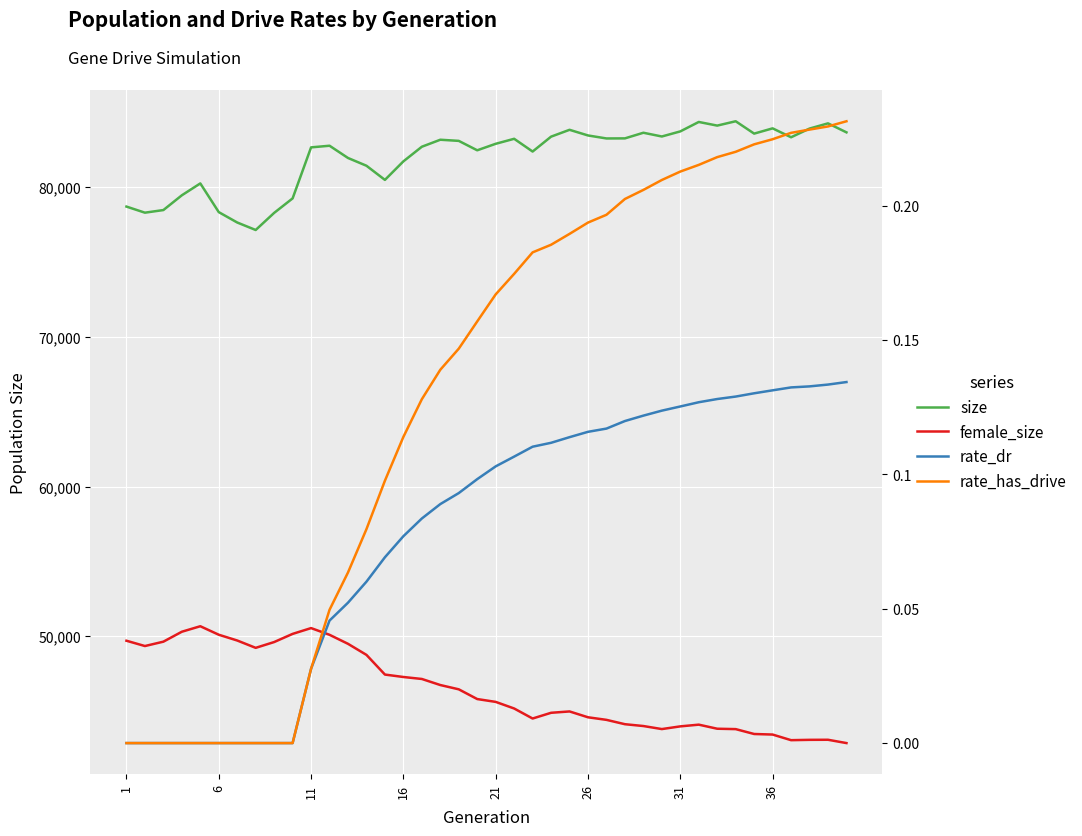

True or false: rate_has_drive and rate_dr intersect in this chart.

False